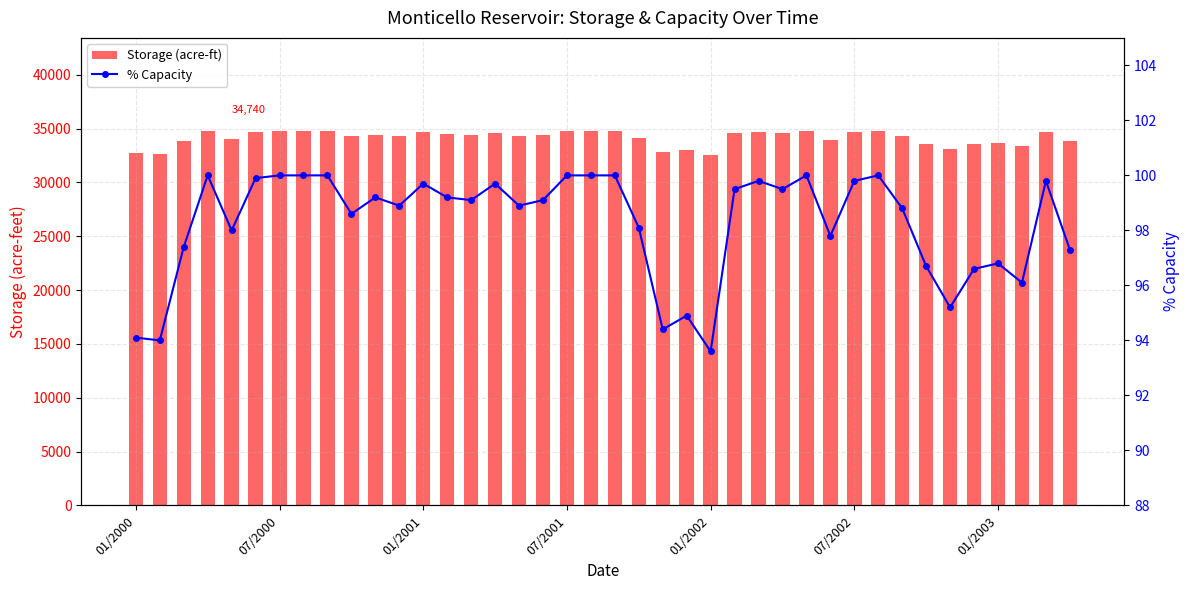

What is the approximate value of % Capacity at 39?

97.3